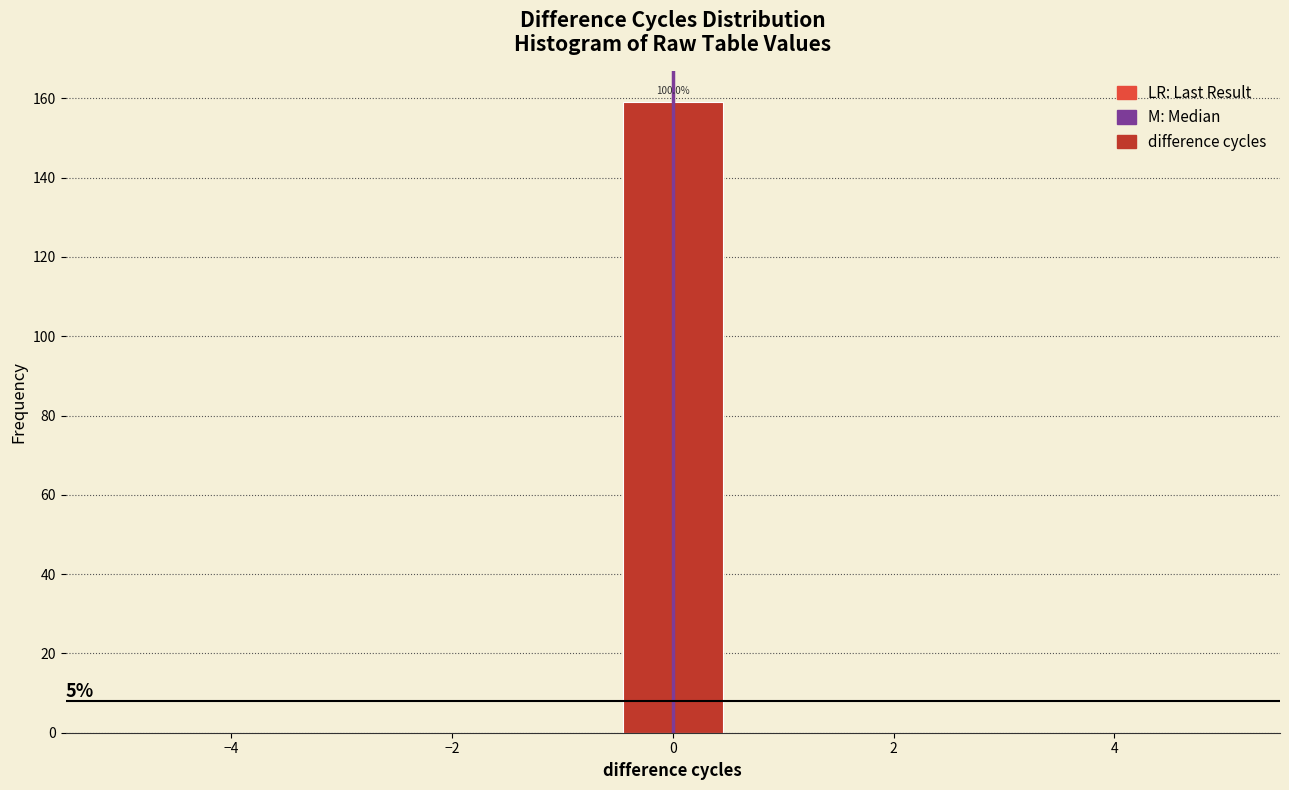

Which range on the x-axis has the tallest bar?

-0.4 to 0.4